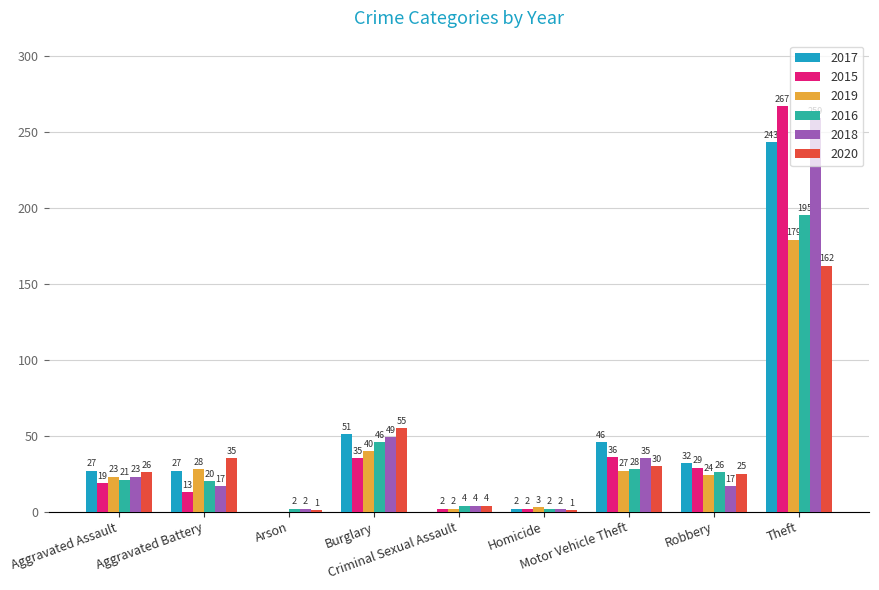

What is the highest value of the 2016 series?

195